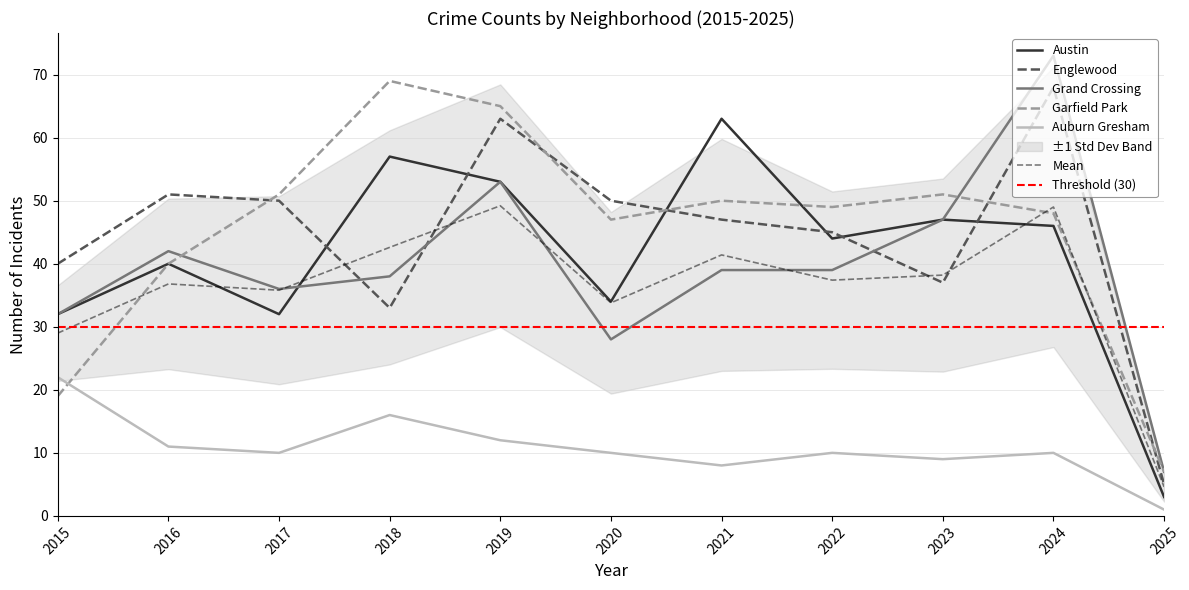

Which series changed the most between 2024 and 2025?

Grand Crossing